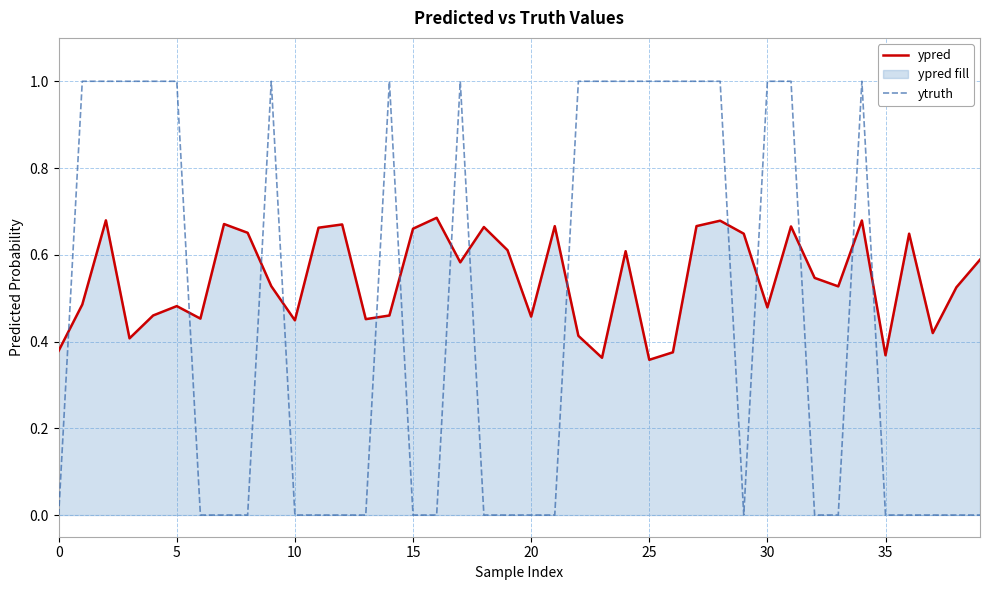

At how many categories does at least one series exceed 0?

40